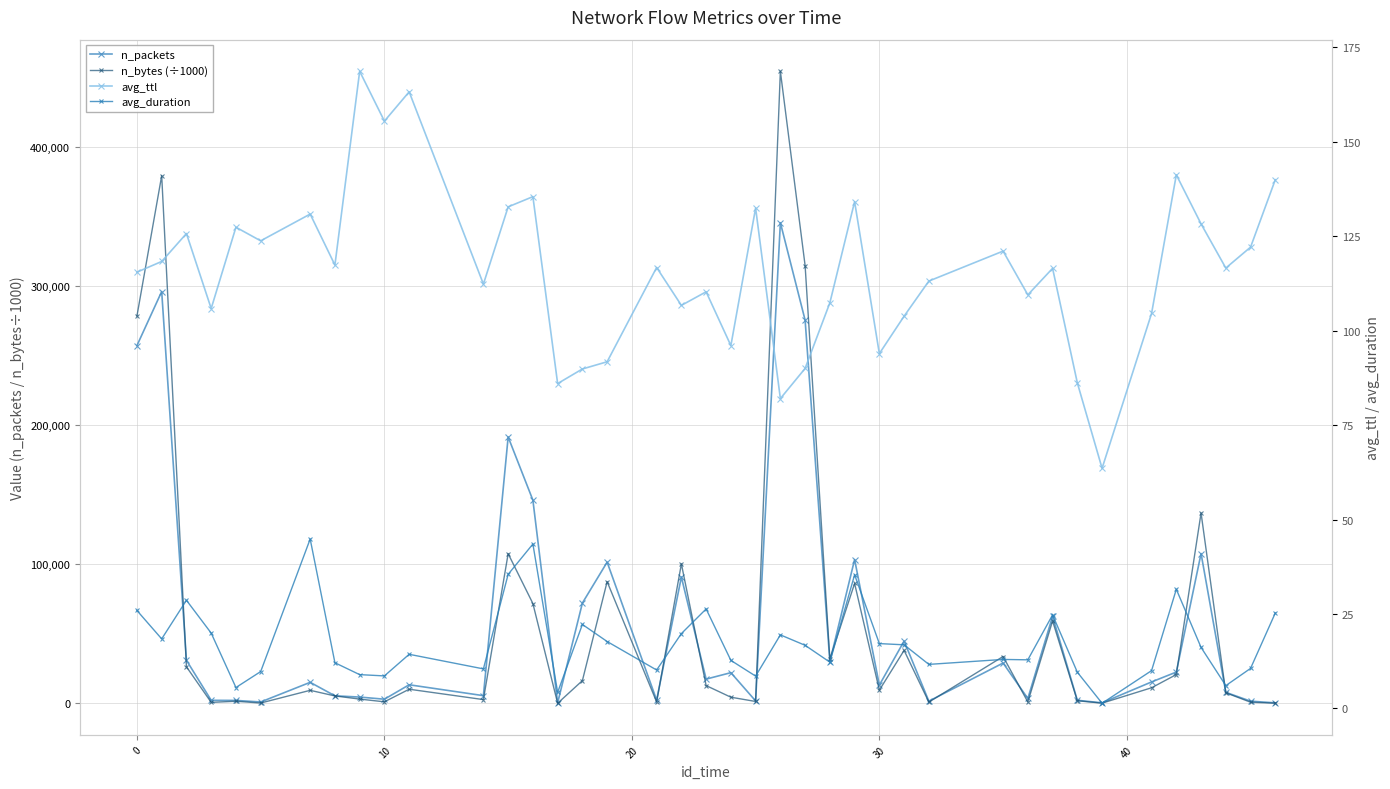

What are all the series names shown in the legend?

n_packets, n_bytes (÷1000), avg_ttl, avg_duration